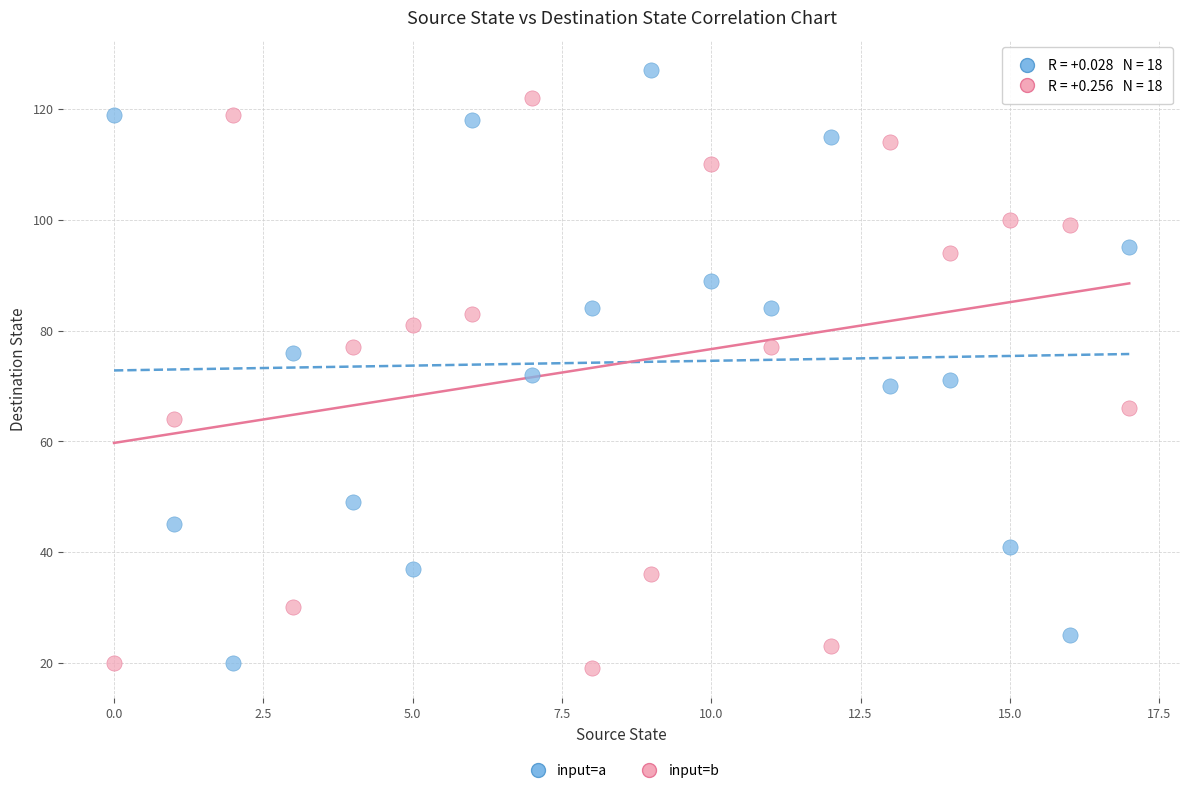

Which series reaches the minimum Y coordinate?

input=b